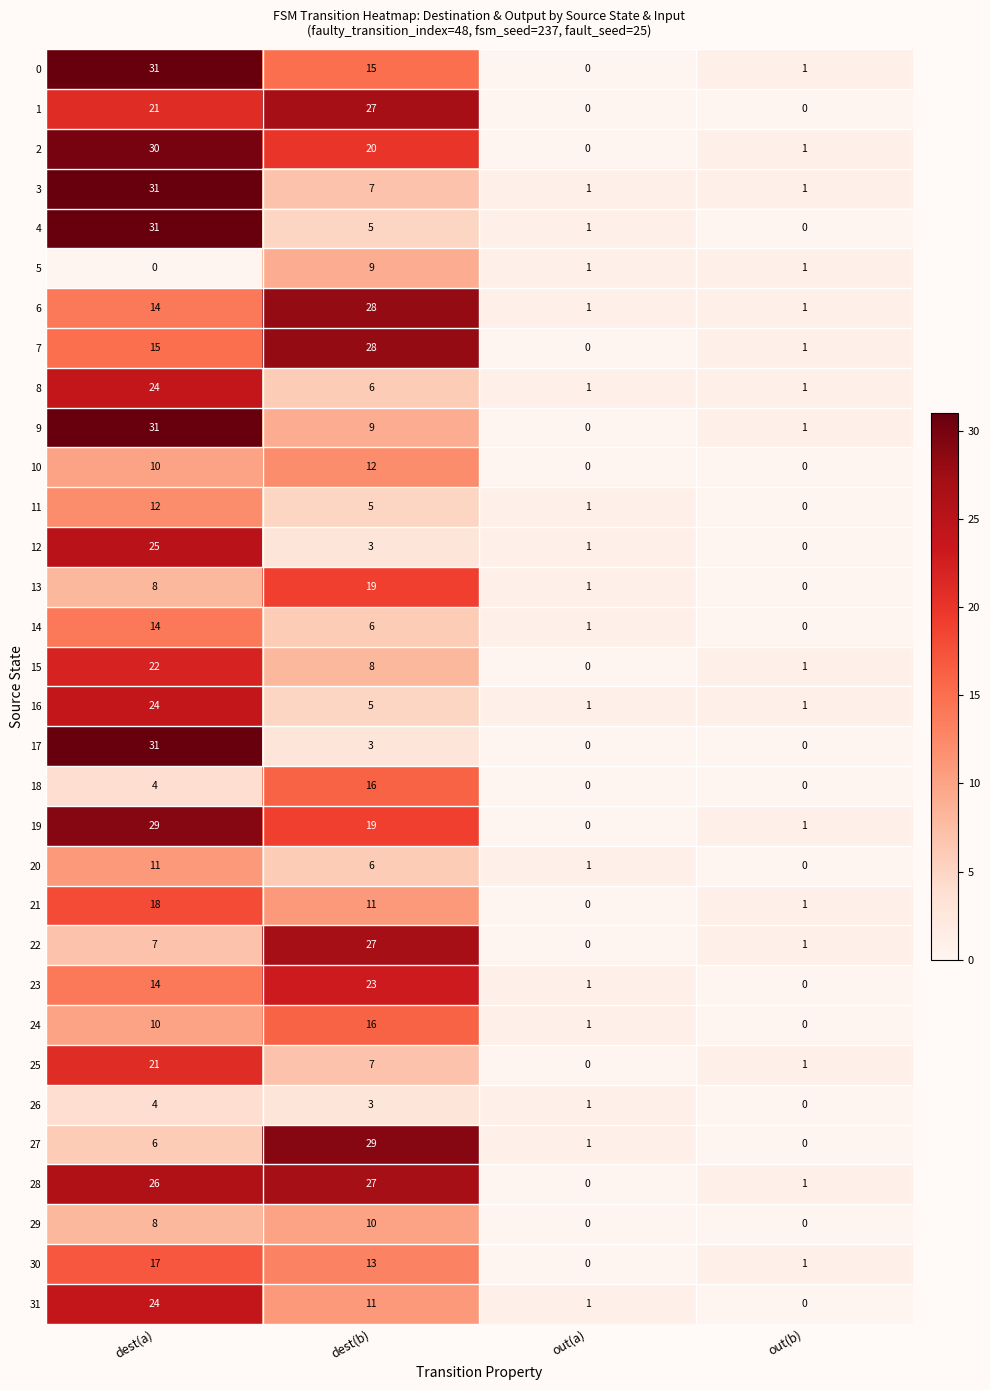

What is the maximum value for 11?

12